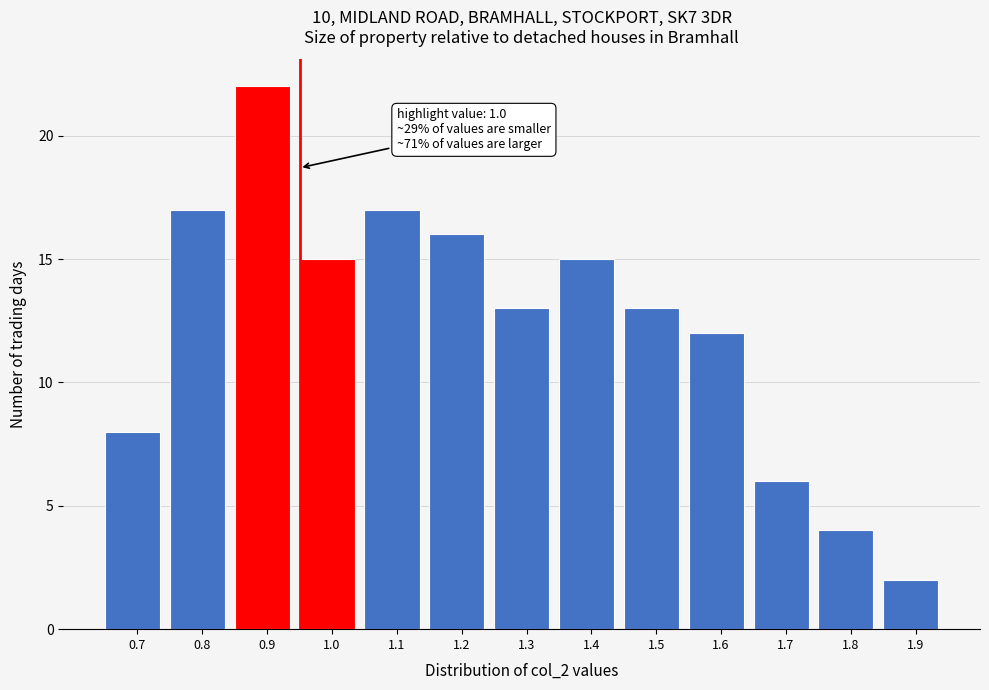

Reading right to left, list all the values displayed in this chart.

2	4	6	12	13	15	13	16	17	15	22	17	8